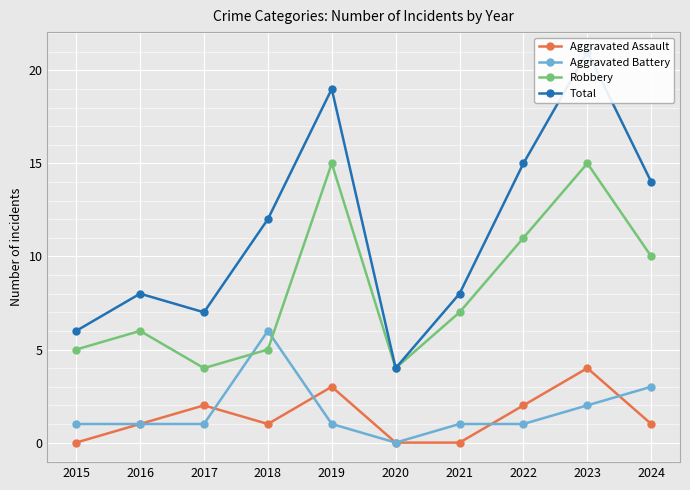

Reading right to left, what are all the values shown in this chart?

Aggravated Assault: 1	4	2	0	0	3	1	2	1	0
Aggravated Battery: 3	2	1	1	0	1	6	1	1	1
Robbery: 10	15	11	7	4	15	5	4	6	5
Total: 14	21	15	8	4	19	12	7	8	6